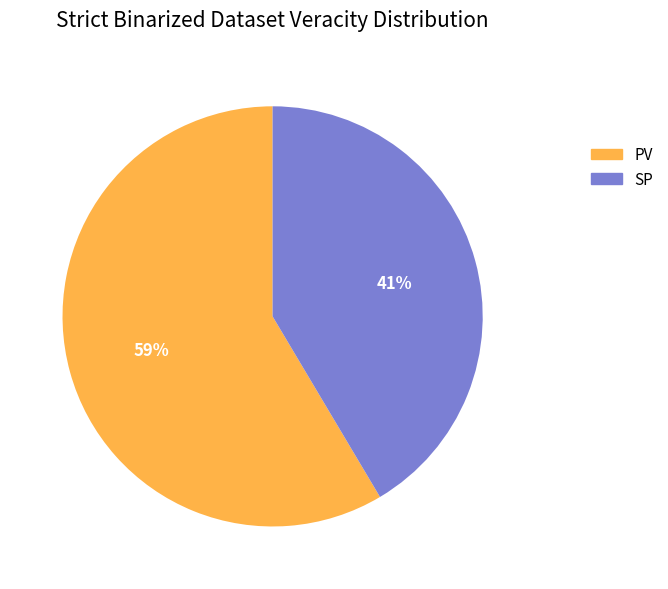

Which slice is the smallest?

SP